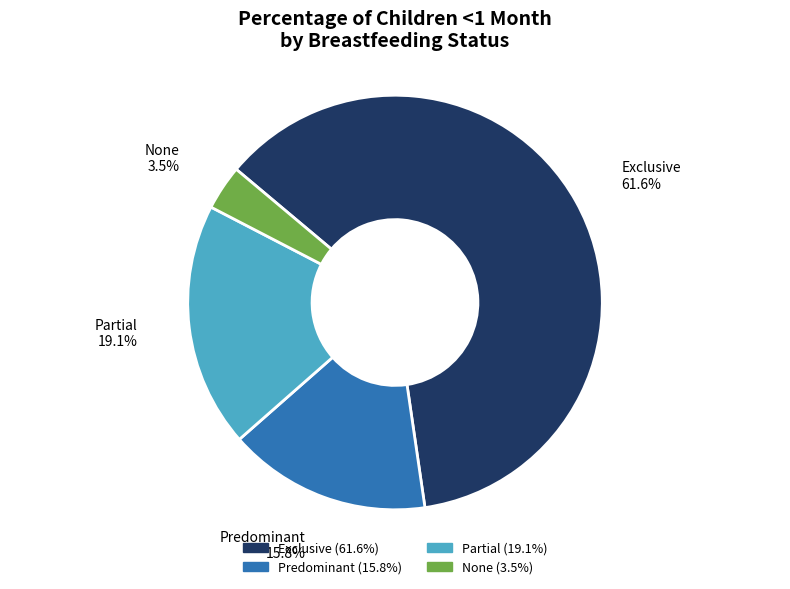

Is it true that Predominant is 16% of the pie?

True